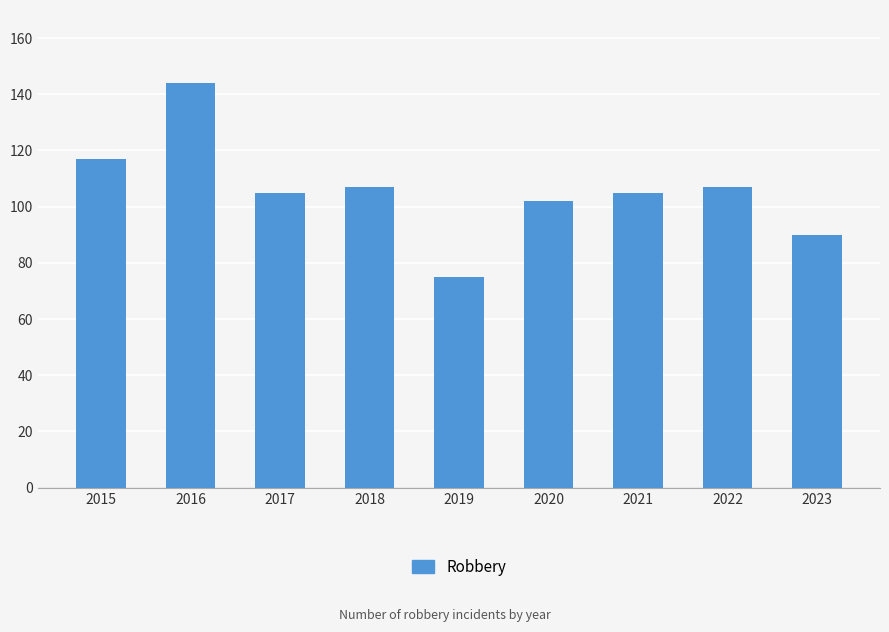

Which label corresponds to the smallest value in the chart?

2019